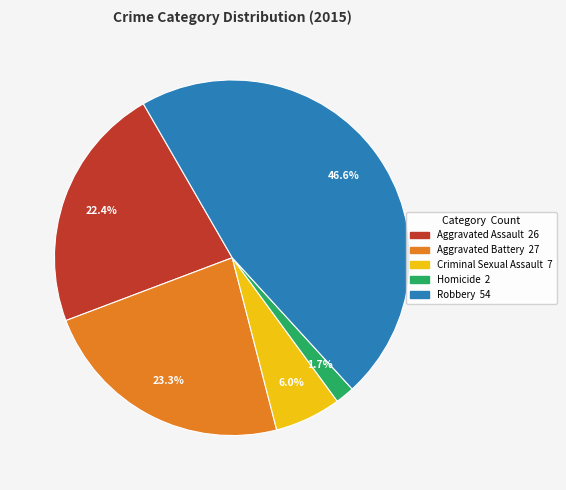

To the nearest percent, what is the combined percentage of Robbery and Aggravated Assault?

69%